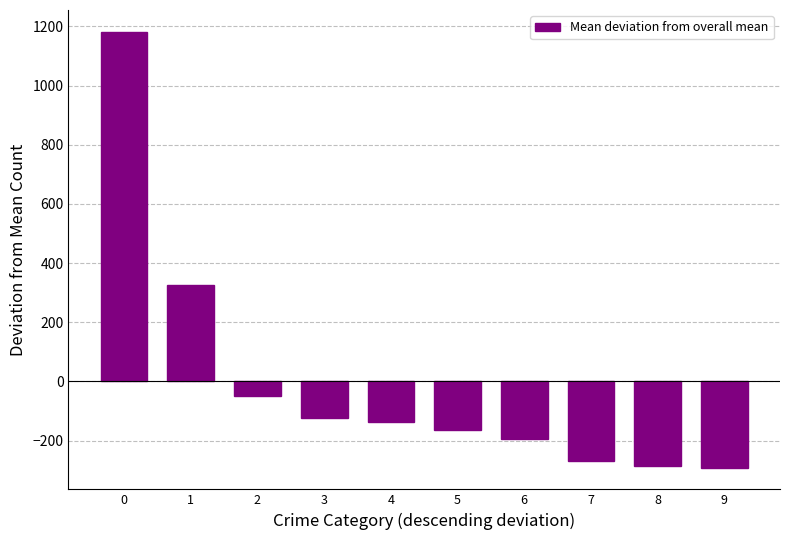

What is the minimum value shown in the chart?

-290.9